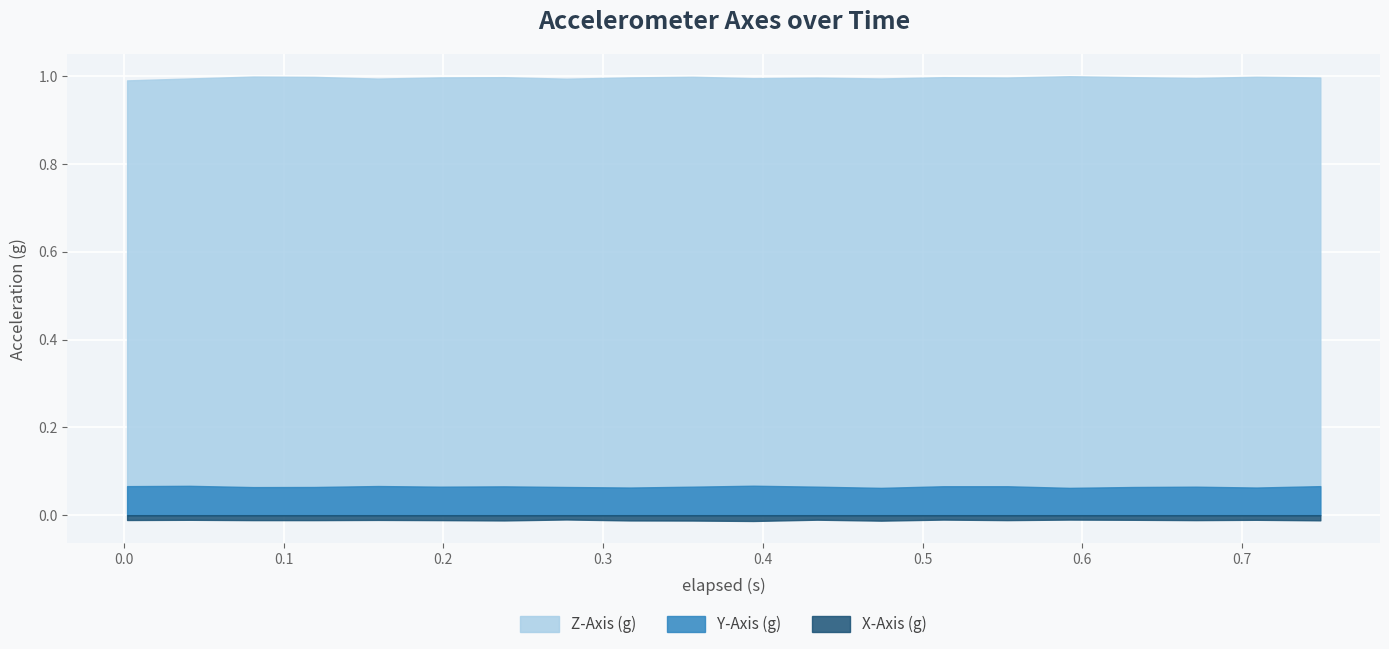

True or false: Z-Axis (g) has a value of 1.0 at 0.434.

True